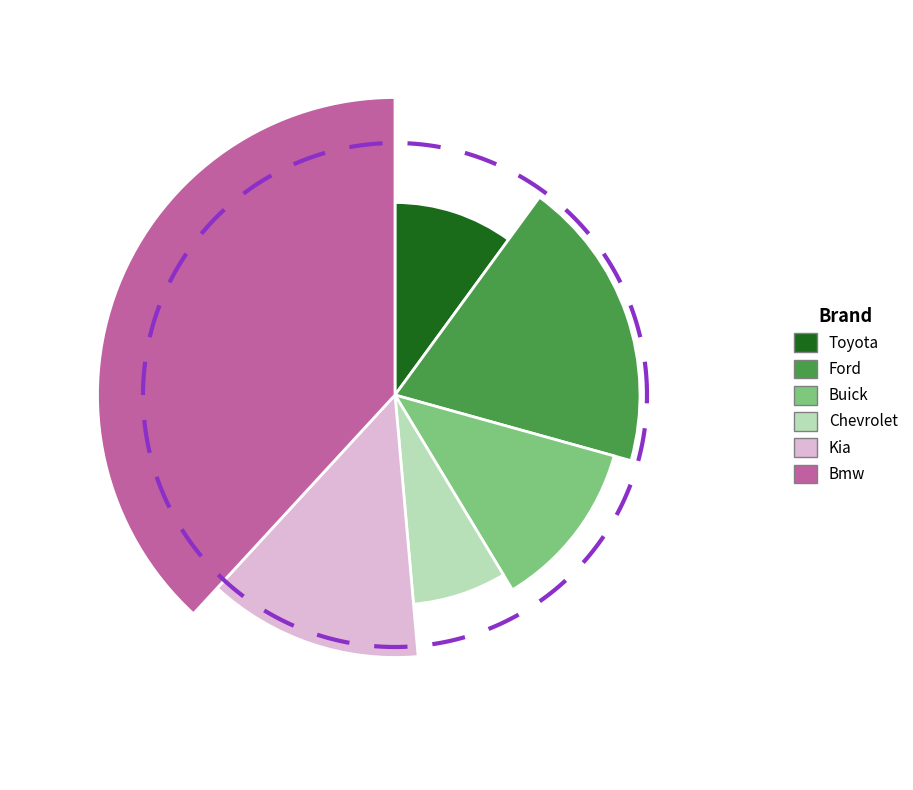

Between Toyota and Chevrolet, which is larger?

Toyota